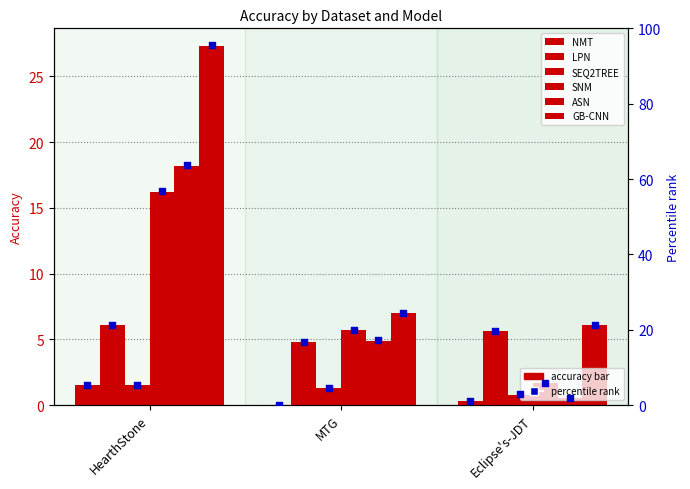

Which series has the largest total across all categories?

GB-CNN